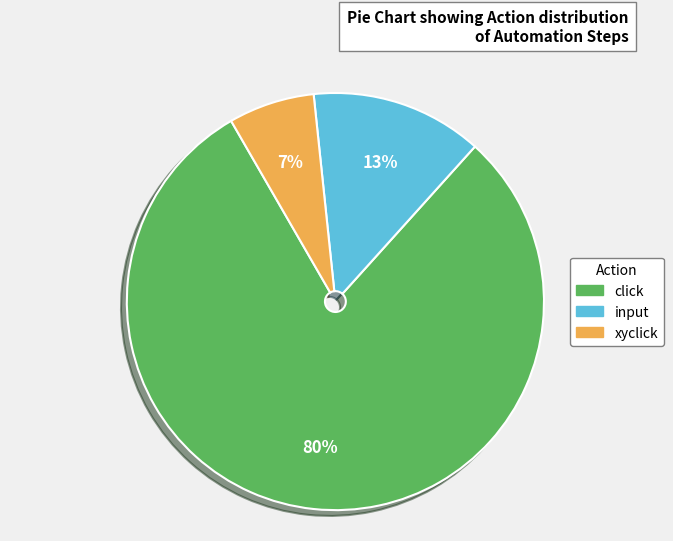

Between input and click, which is larger?

click